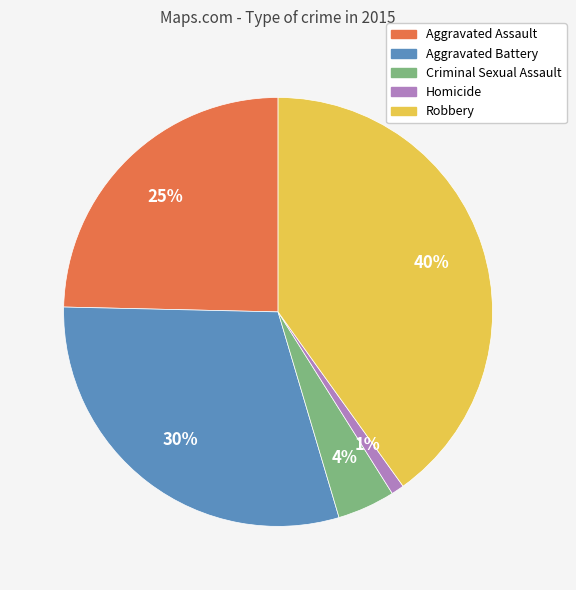

To the nearest percent, what percentage of the pie is Robbery?

40%